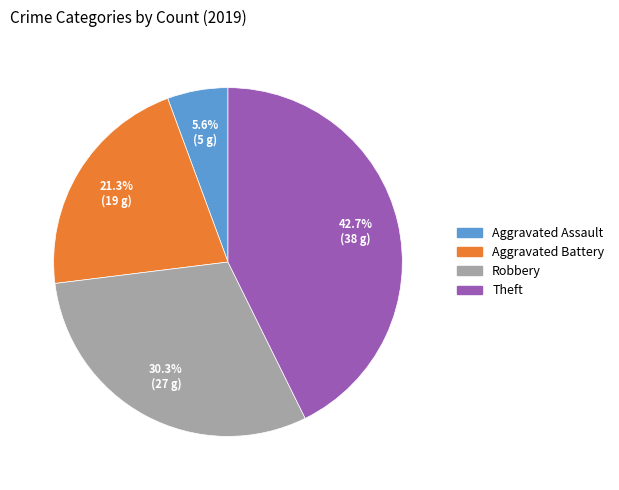

Does Aggravated Battery represent more than half of the total?

No